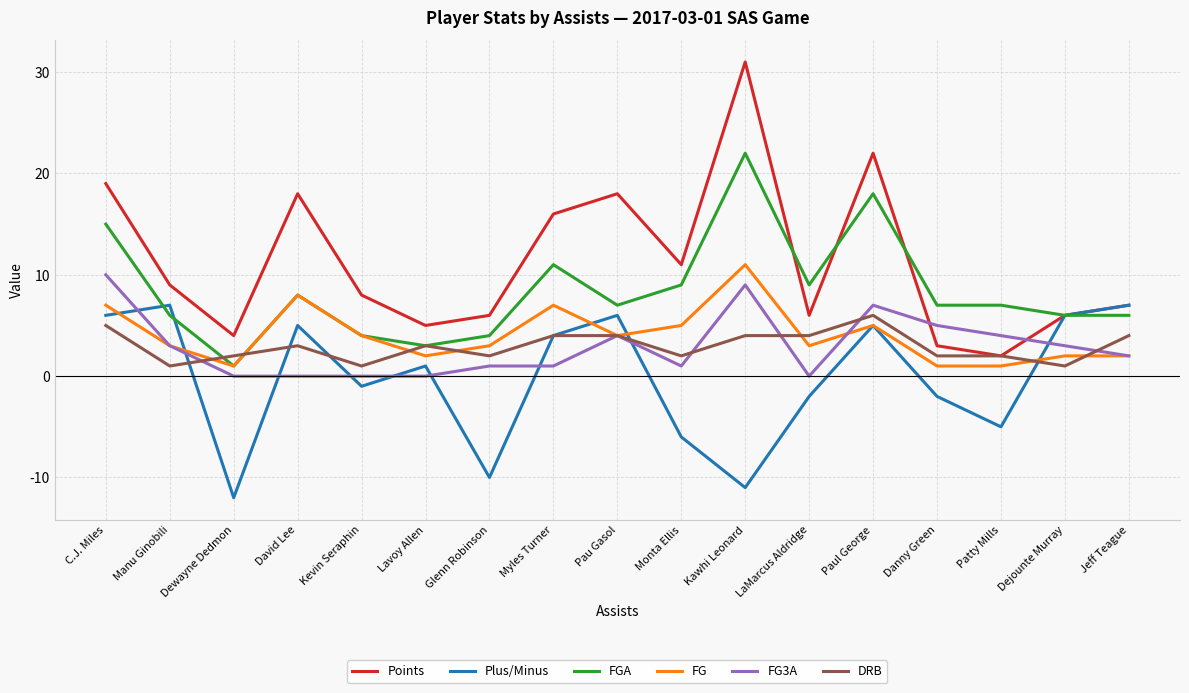

The value of DRB at LaMarcus Aldridge is 4. True or false?

True